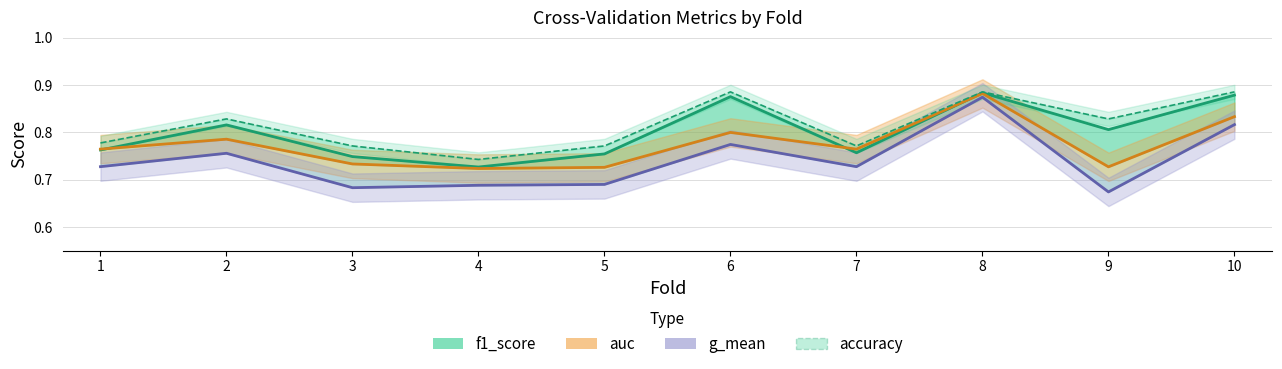

At which category is the sum across all series the highest?

8